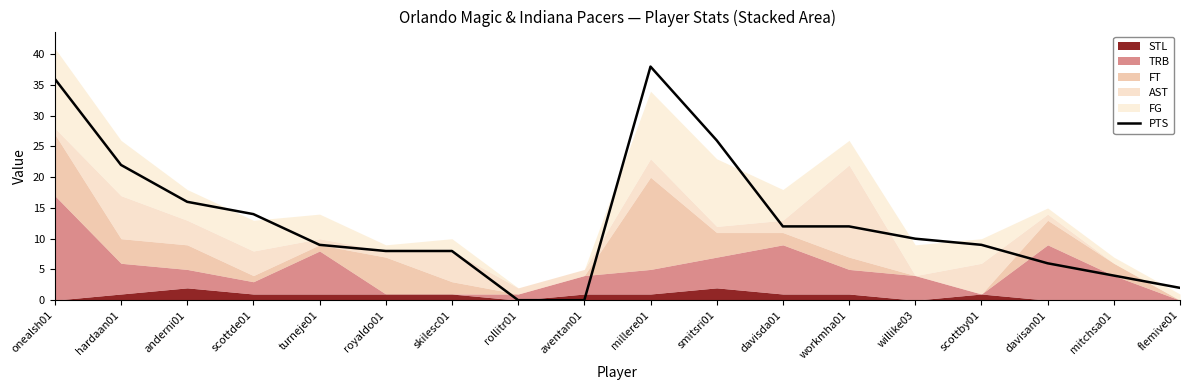

List the labels in order of value, smallest first.

rollitr01, aventan01, flemive01, mitchsa01, davisan01, royaldo01, skilesc01, turneje01, scottby01, willike03, davisda01, workmha01, scottde01, anderni01, hardaan01, smitsri01, onealsh01, millere01